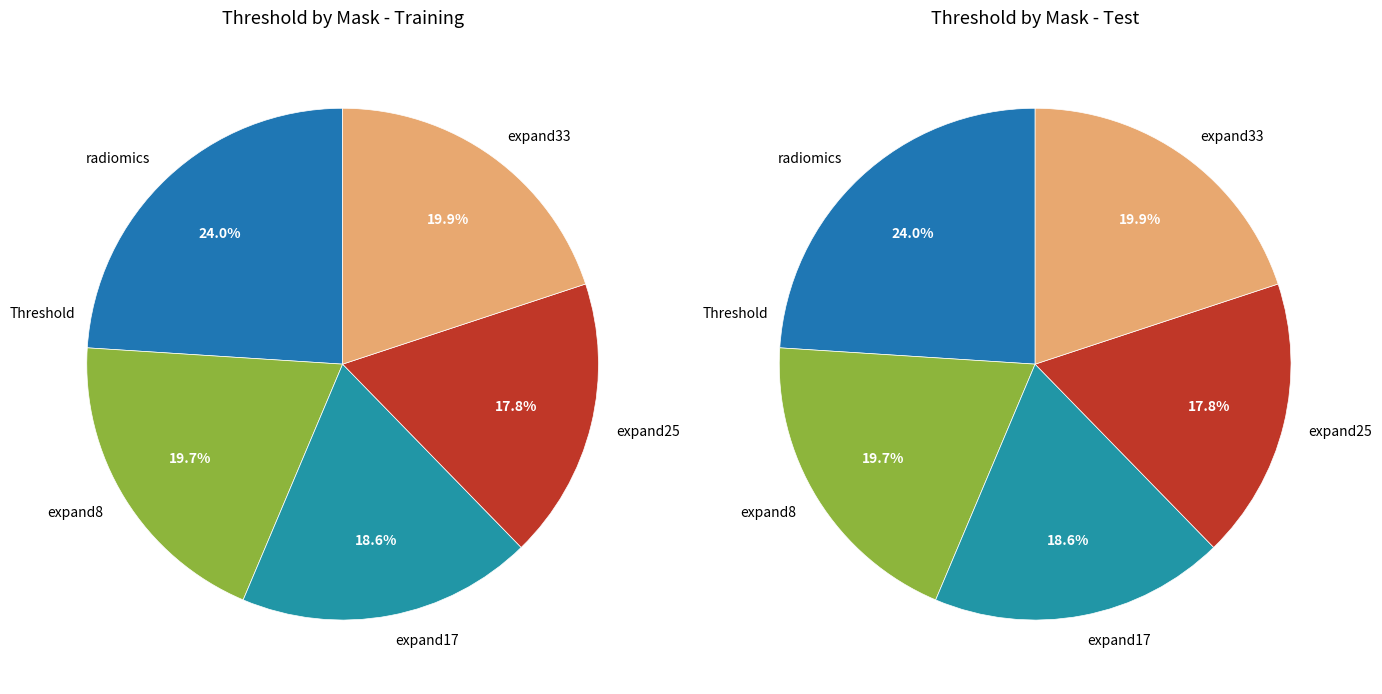

The expand8 slice represents 20% of the pie. True or false?

True